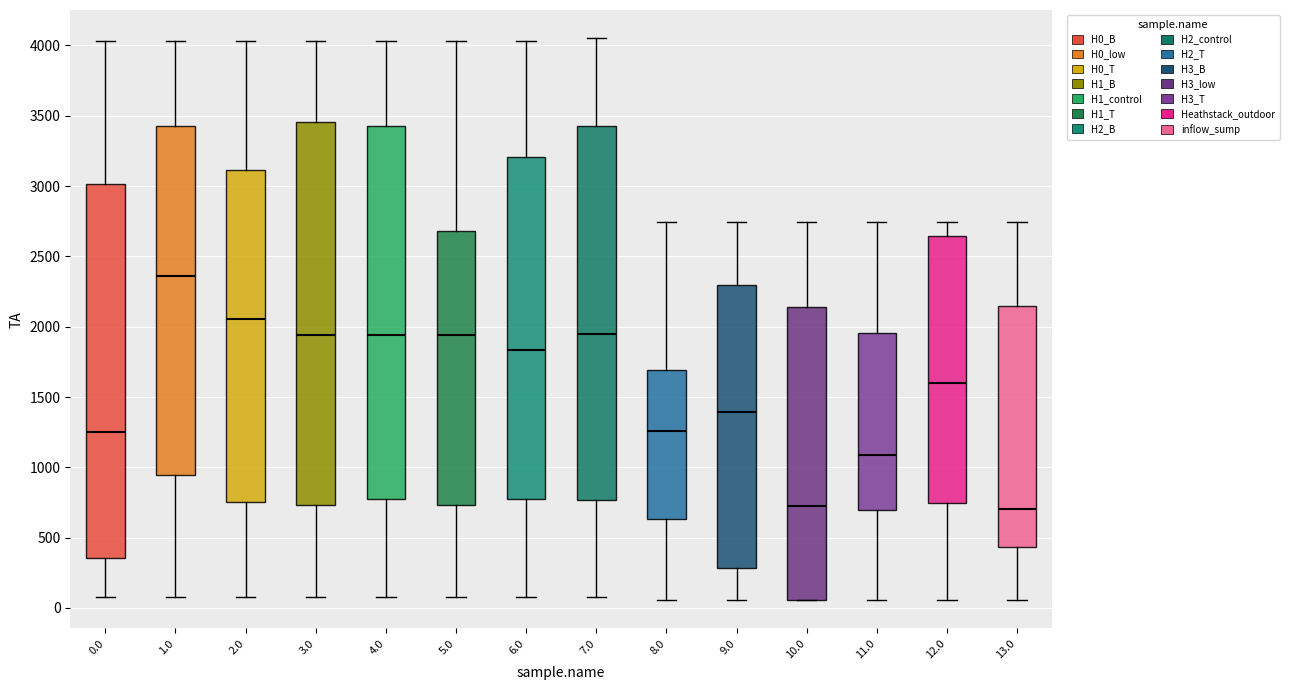

Reading left to right, read every box against the y-axis: the position of its median line, the range the box covers, and the ends of its whiskers. The values are not printed on the chart, so give them approximately, as read against the axis.

0.0: median 1250, box 350 to 3000, whiskers 100 to 4050
1.0: median 2350, box 950 to 3450, whiskers 100 to 4050
2.0: median 2050, box 750 to 3100, whiskers 100 to 4050
3.0: median 1950, box 750 to 3450, whiskers 100 to 4050
4.0: median 1950, box 750 to 3400, whiskers 100 to 4050
5.0: median 1950, box 750 to 2700, whiskers 100 to 4050
6.0: median 1850, box 750 to 3200, whiskers 100 to 4050
7.0: median 1950, box 750 to 3450, whiskers 100 to 4050
8.0: median 1250, box 650 to 1700, whiskers 50 to 2750
9.0: median 1400, box 300 to 2300, whiskers 50 to 2750
10.0: median 700, box 50 to 2150, whiskers 50 to 2750
11.0: median 1100, box 700 to 1950, whiskers 50 to 2750
12.0: median 1600, box 750 to 2650, whiskers 50 to 2750
13.0: median 700, box 450 to 2150, whiskers 50 to 2750